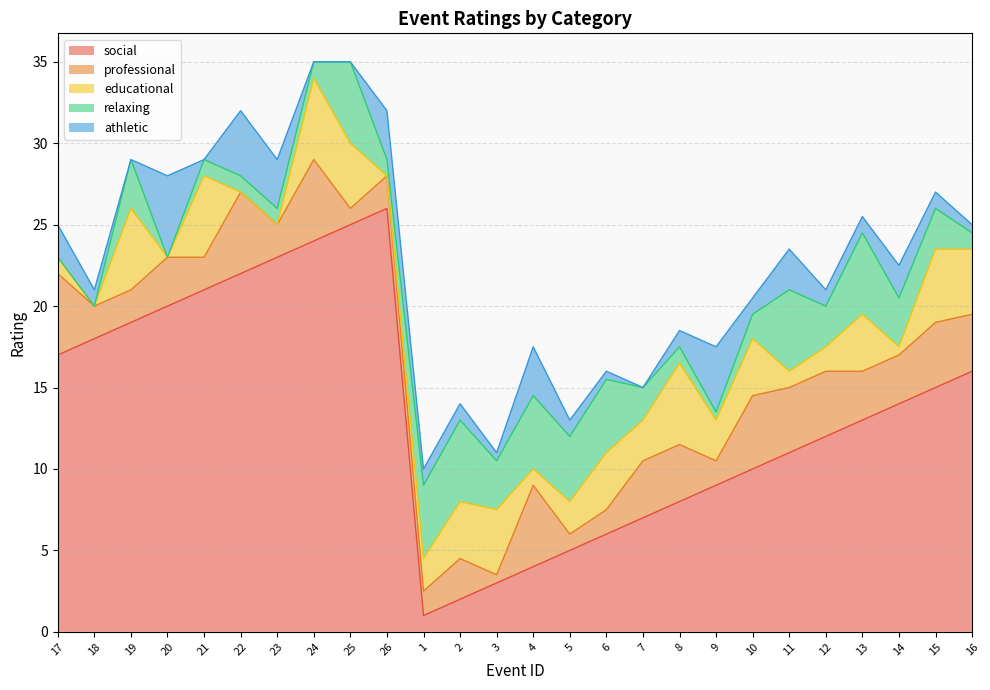

Count the number of data series in this chart.

5